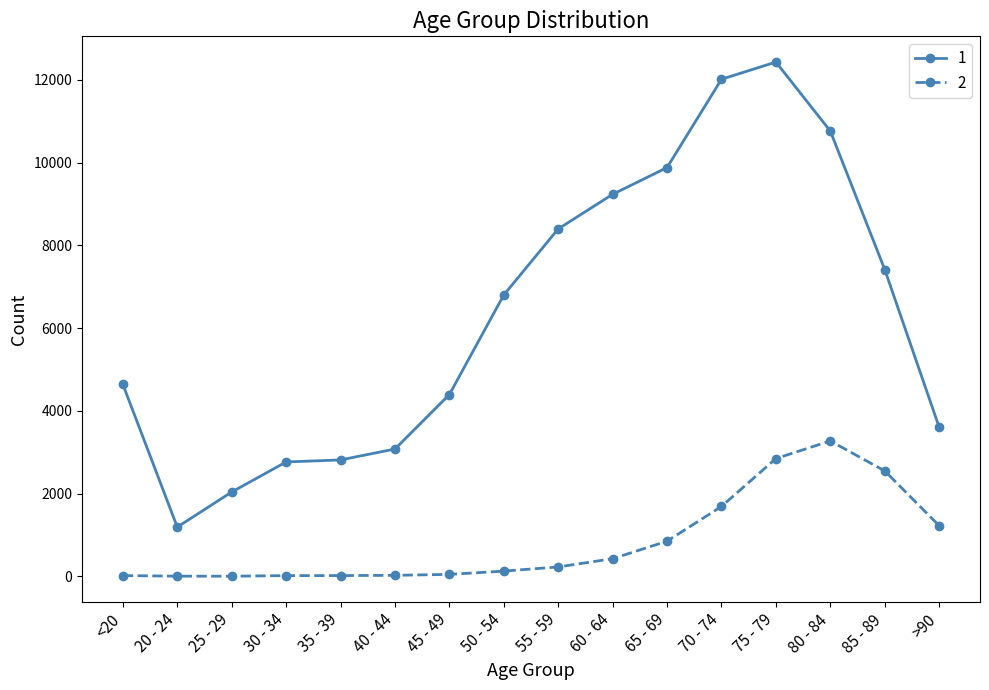

What is the smallest value displayed?

3